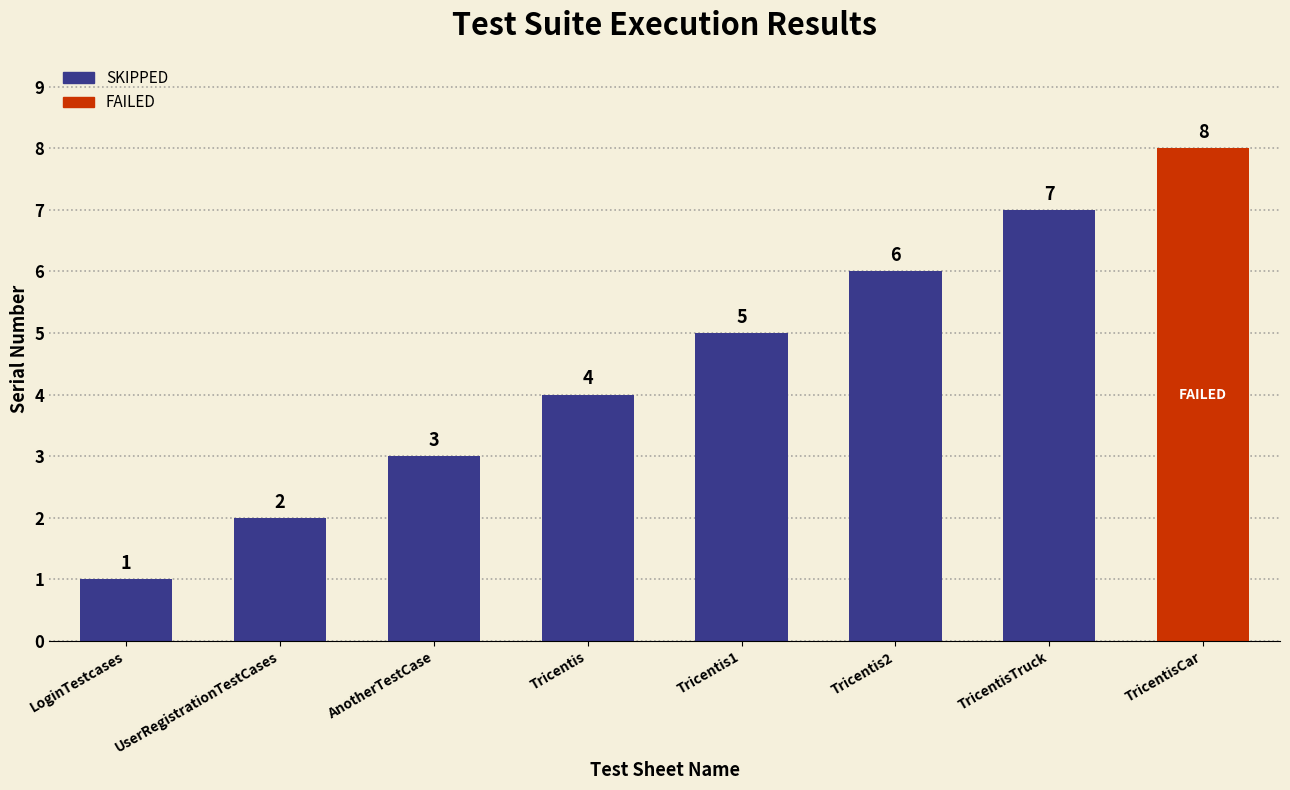

At which label is the value closest to 4?

Tricentis